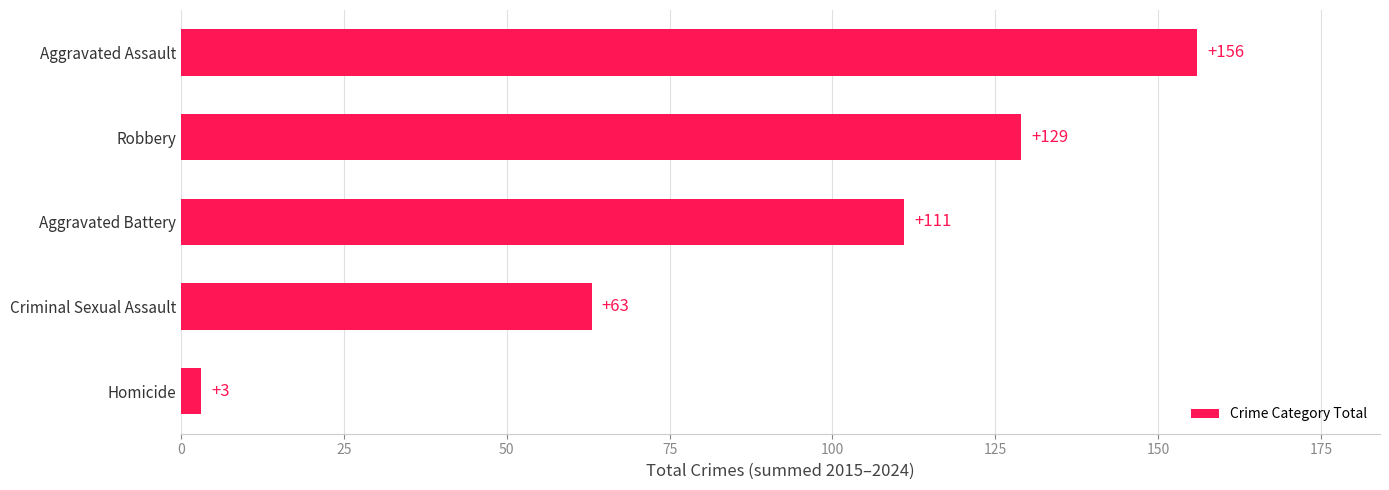

Reading bottom to top, extract all data points from this chart.

Homicide=3	Criminal Sexual Assault=63	Aggravated Battery=111	Robbery=129	Aggravated Assault=156